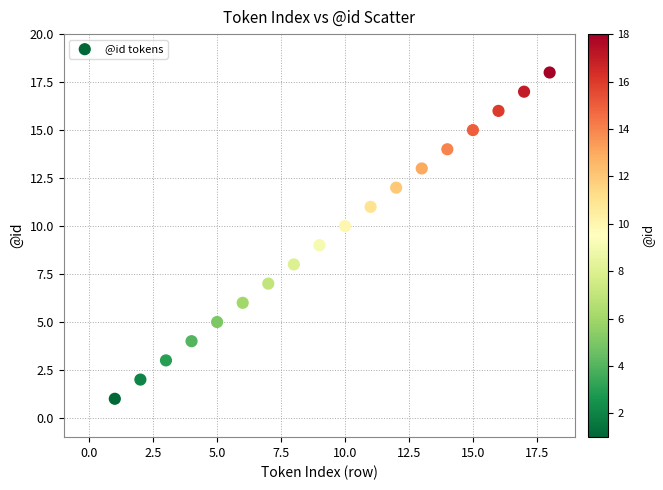

What is the range of X values (max minus min)?

17